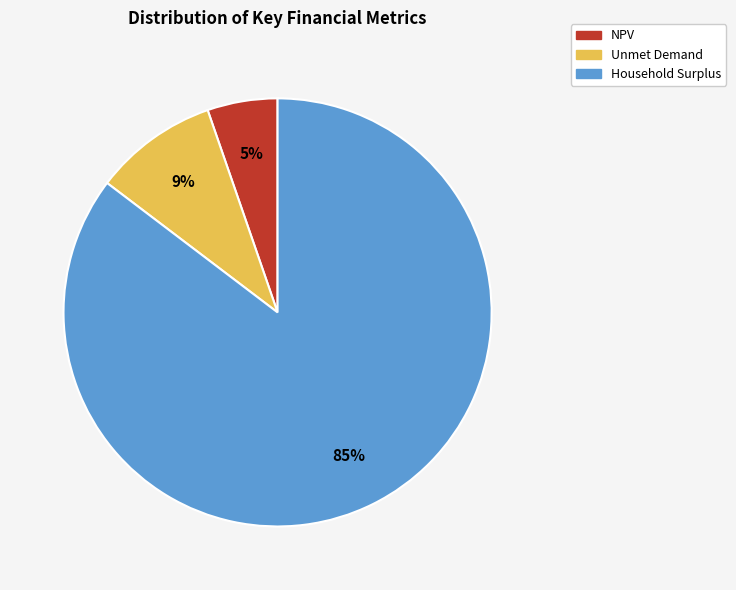

Rank the categories by value from lowest to highest.

NPV, Unmet Demand, Household Surplus